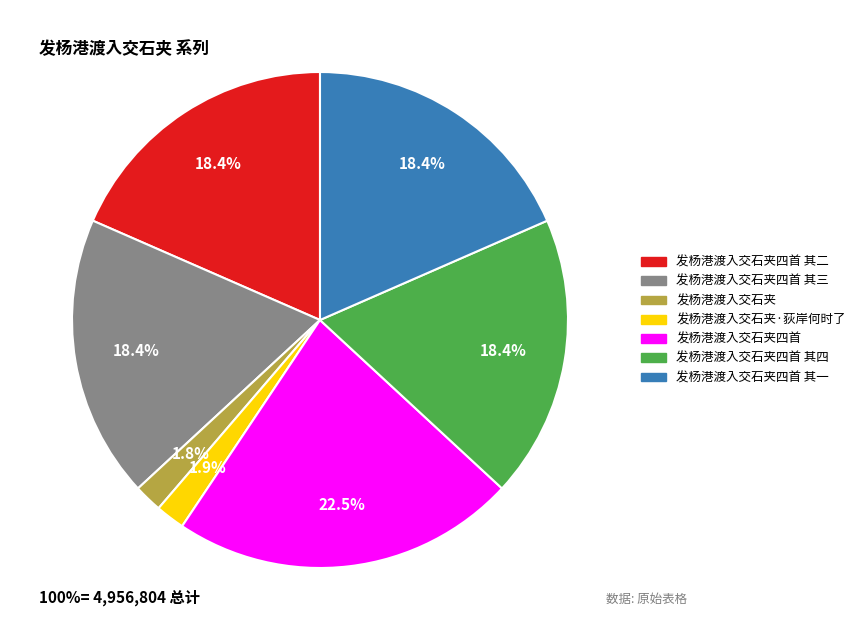

Does any single category account for the majority?

No